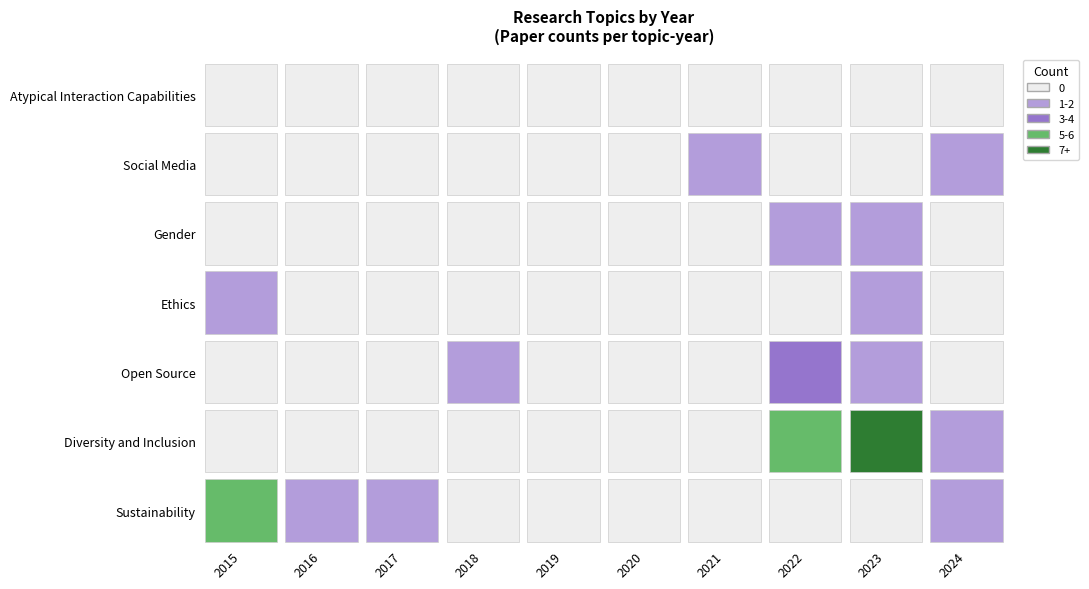

The value of Gender at 2021 is 0. True or false?

True